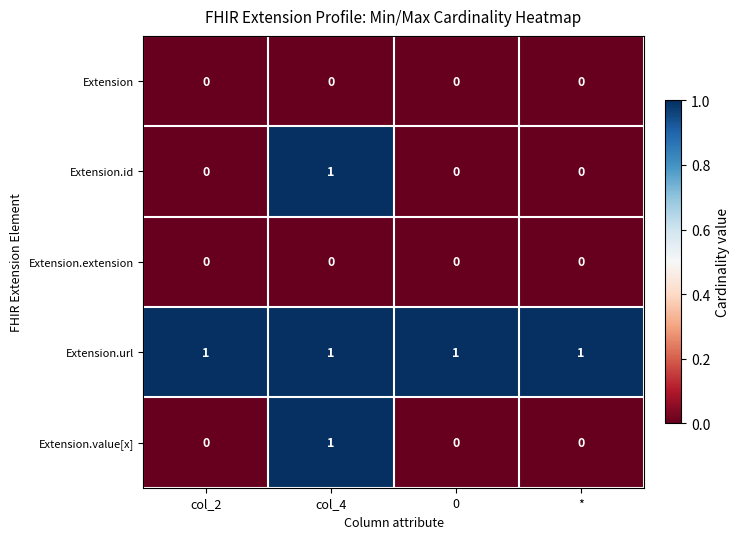

Count the number of data series in this chart.

5